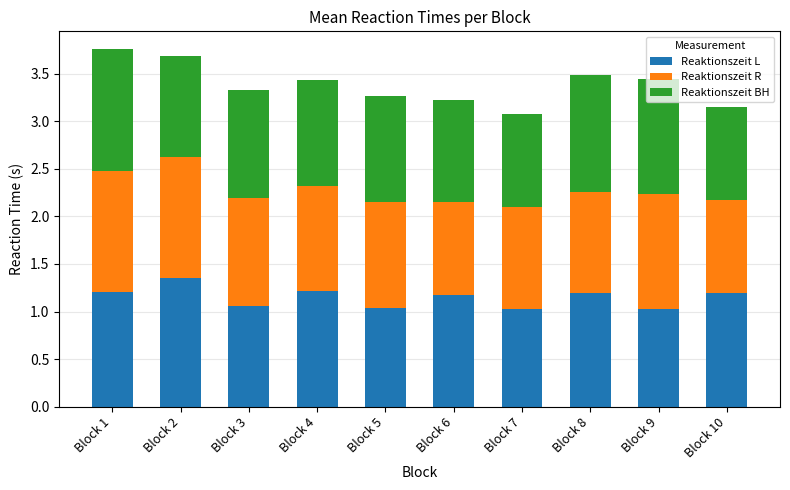

The value of Reaktionszeit L at Block 10 is 1.2. True or false?

True